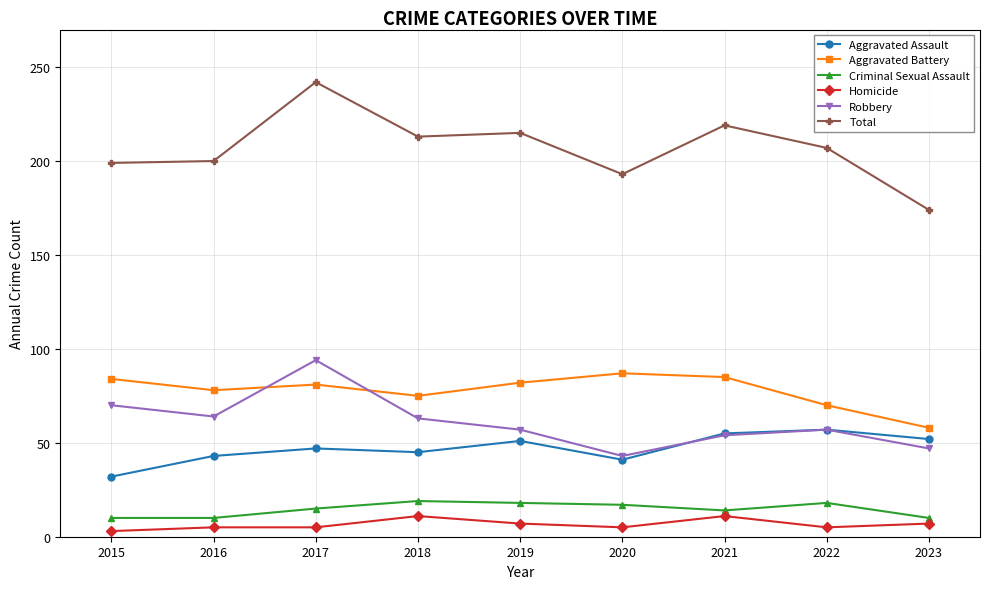

In Total, how many points are lower than both neighbors (excluding endpoints)?

2